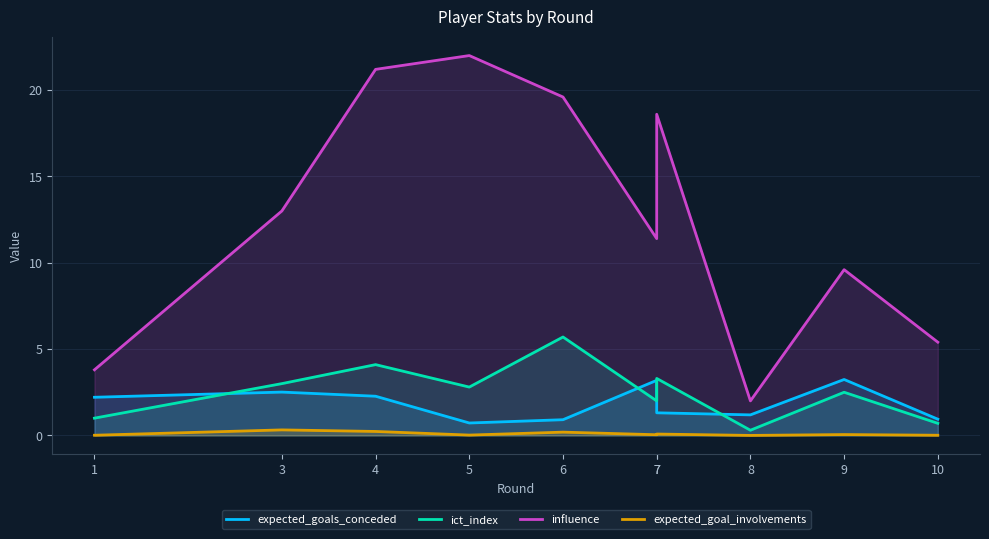

How many series are shown in this chart?

4